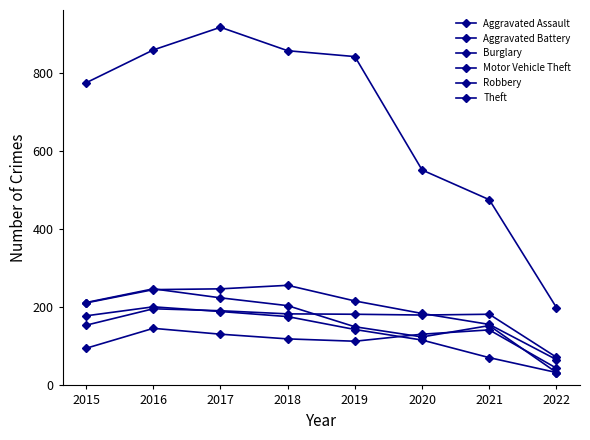

True or false: Theft and Motor Vehicle Theft cross at least once.

False